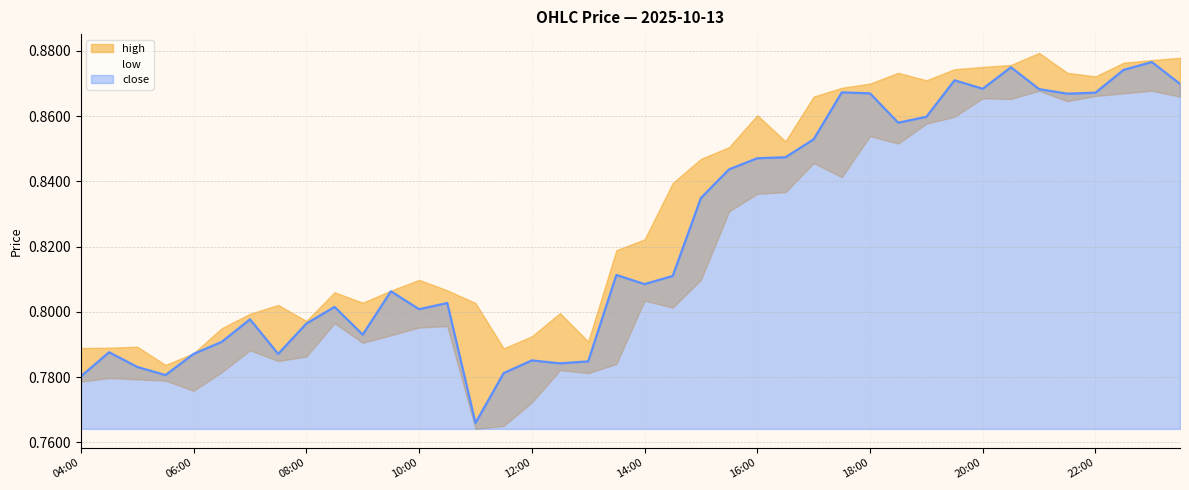

What is the label of the 21st point from the right?

13:30